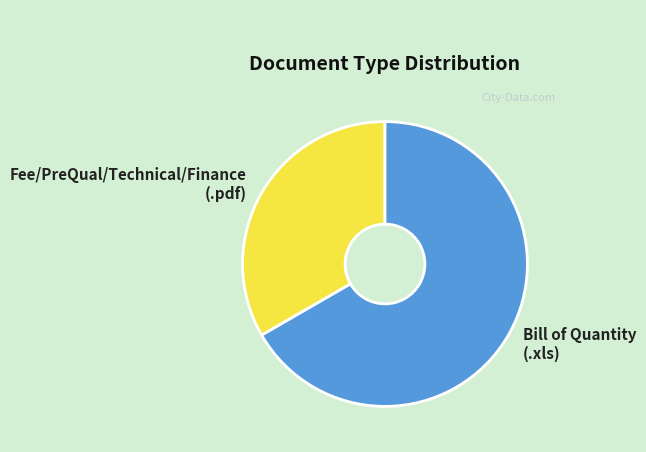

Which slice represents more than half of the pie?

Bill of Quantity (.xls)